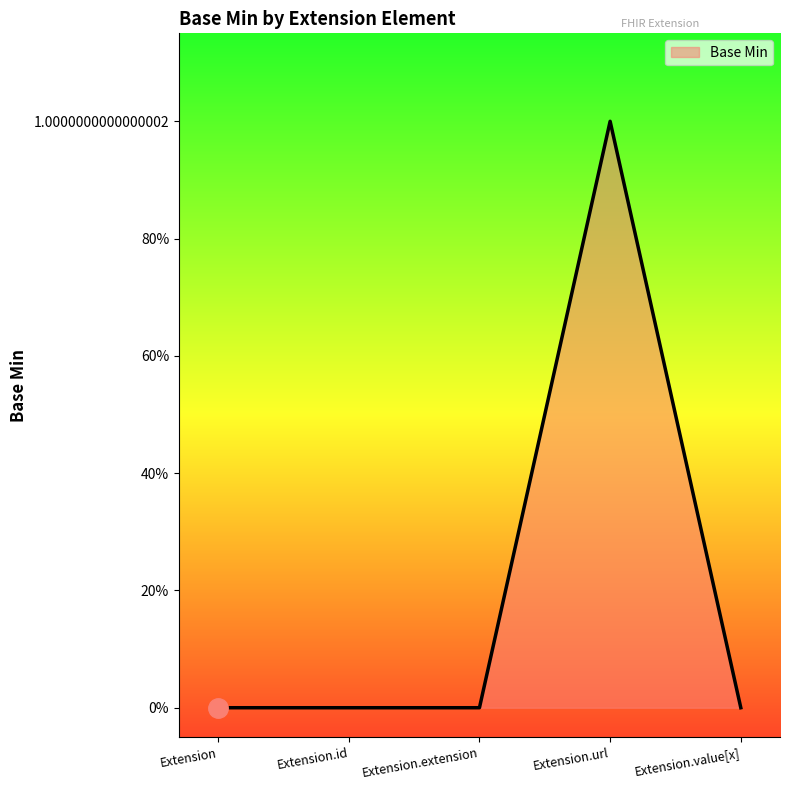

Reading right to left, list all the values displayed in this chart.

0	1	0	0	0